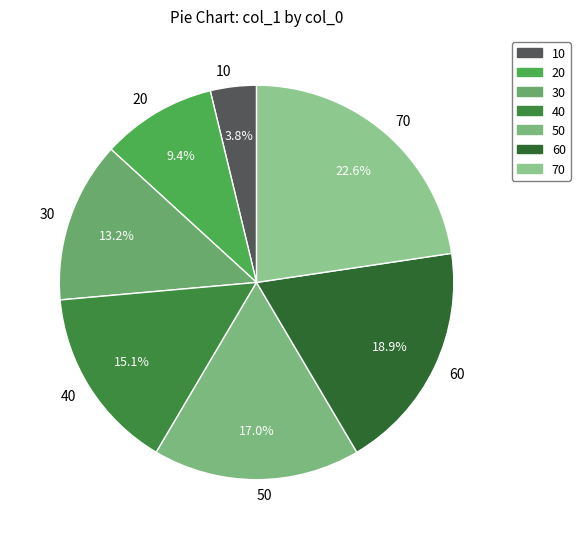

Which has a higher value, 20 or 50?

50